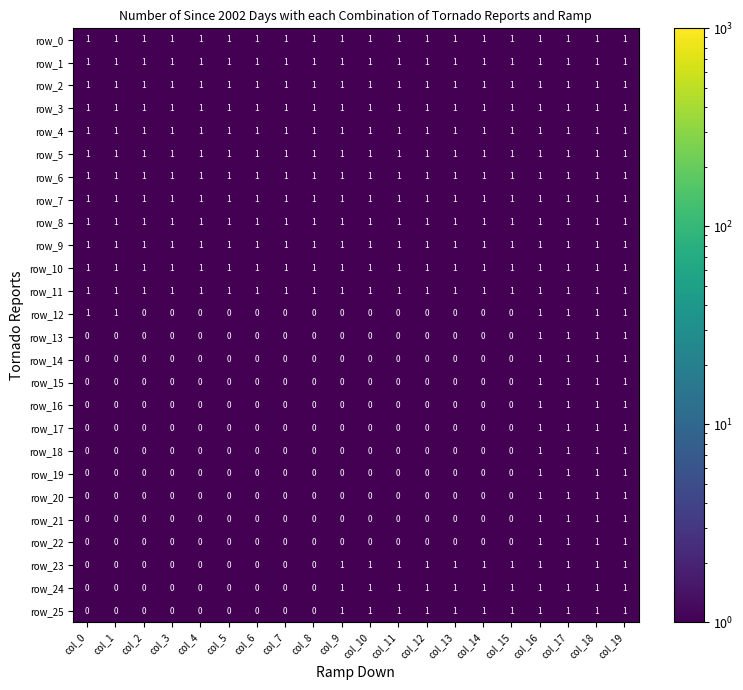

How many row_22 values are between 0 and 1?

20